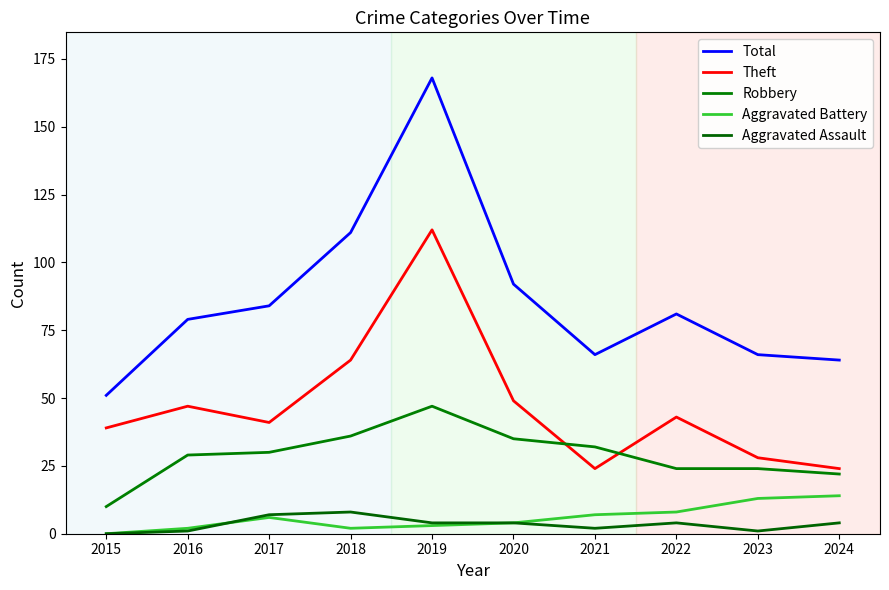

True or false: Robbery and Total intersect in this chart.

False